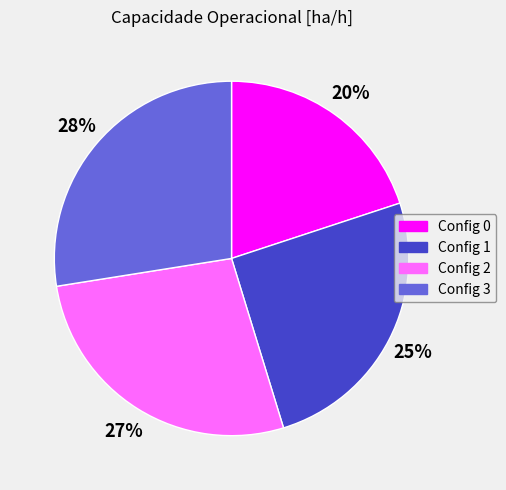

Is there any slice that represents more than half of the pie?

No